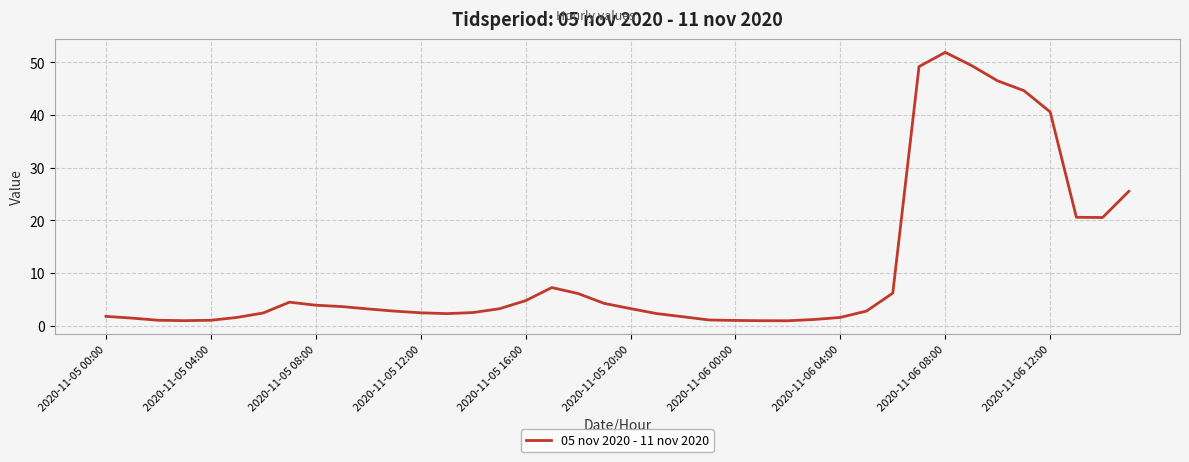

What is the difference between the maximum and minimum values?

51.0